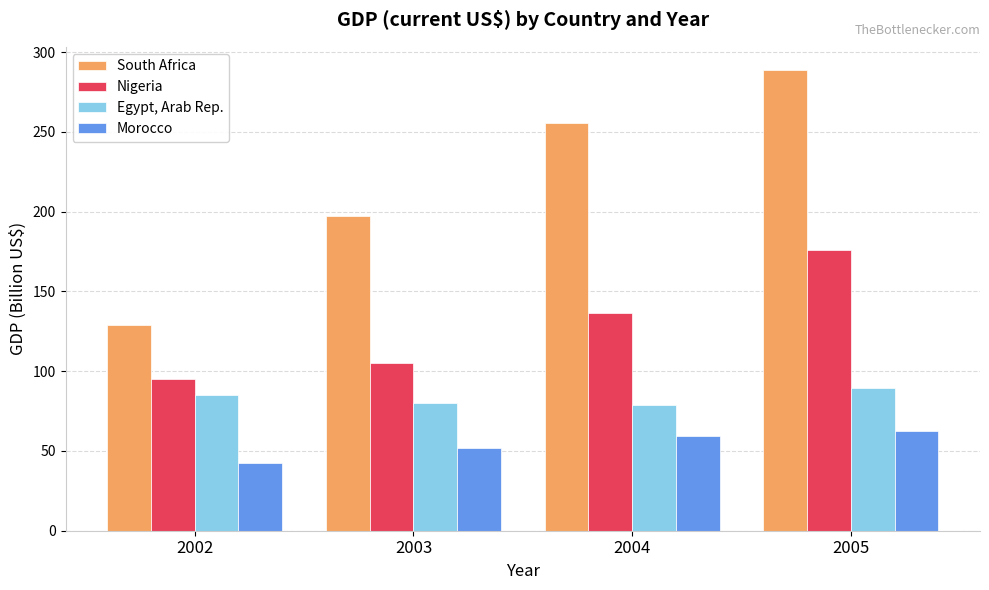

What is the value of the Morocco bar at the 3rd from the left?

59.6